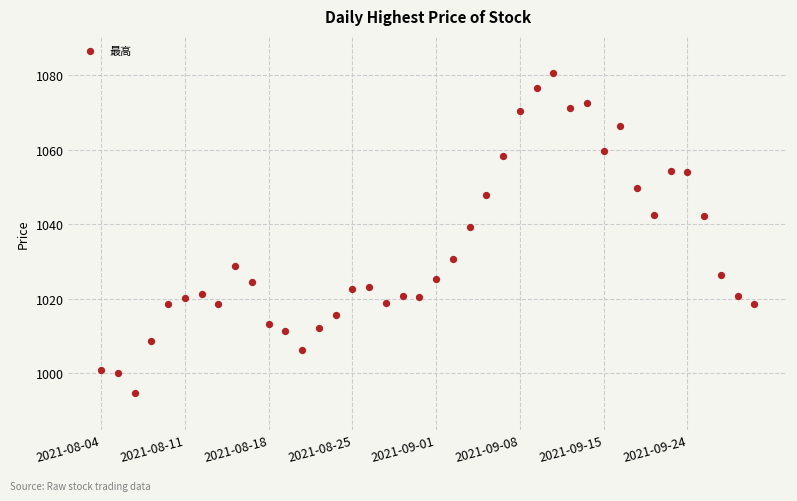

What is the range of Y values (max minus min)?

85.7